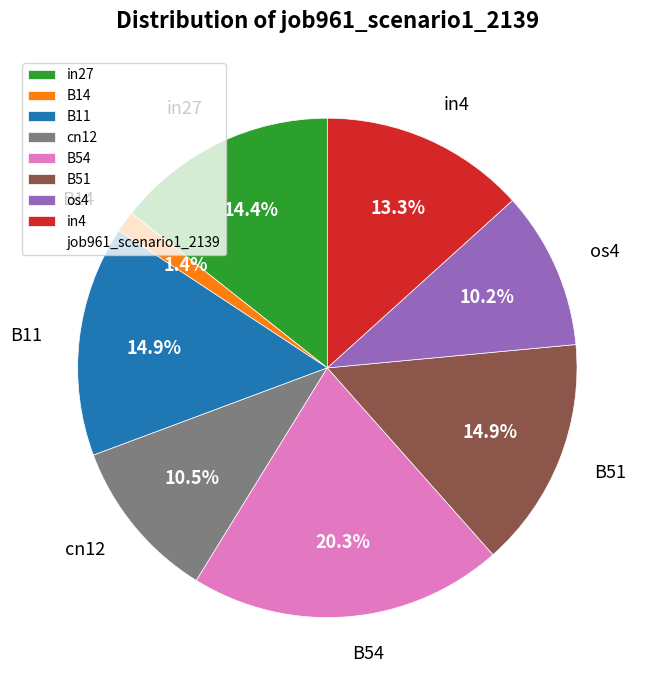

To the nearest percent, what portion does B54 represent?

20%